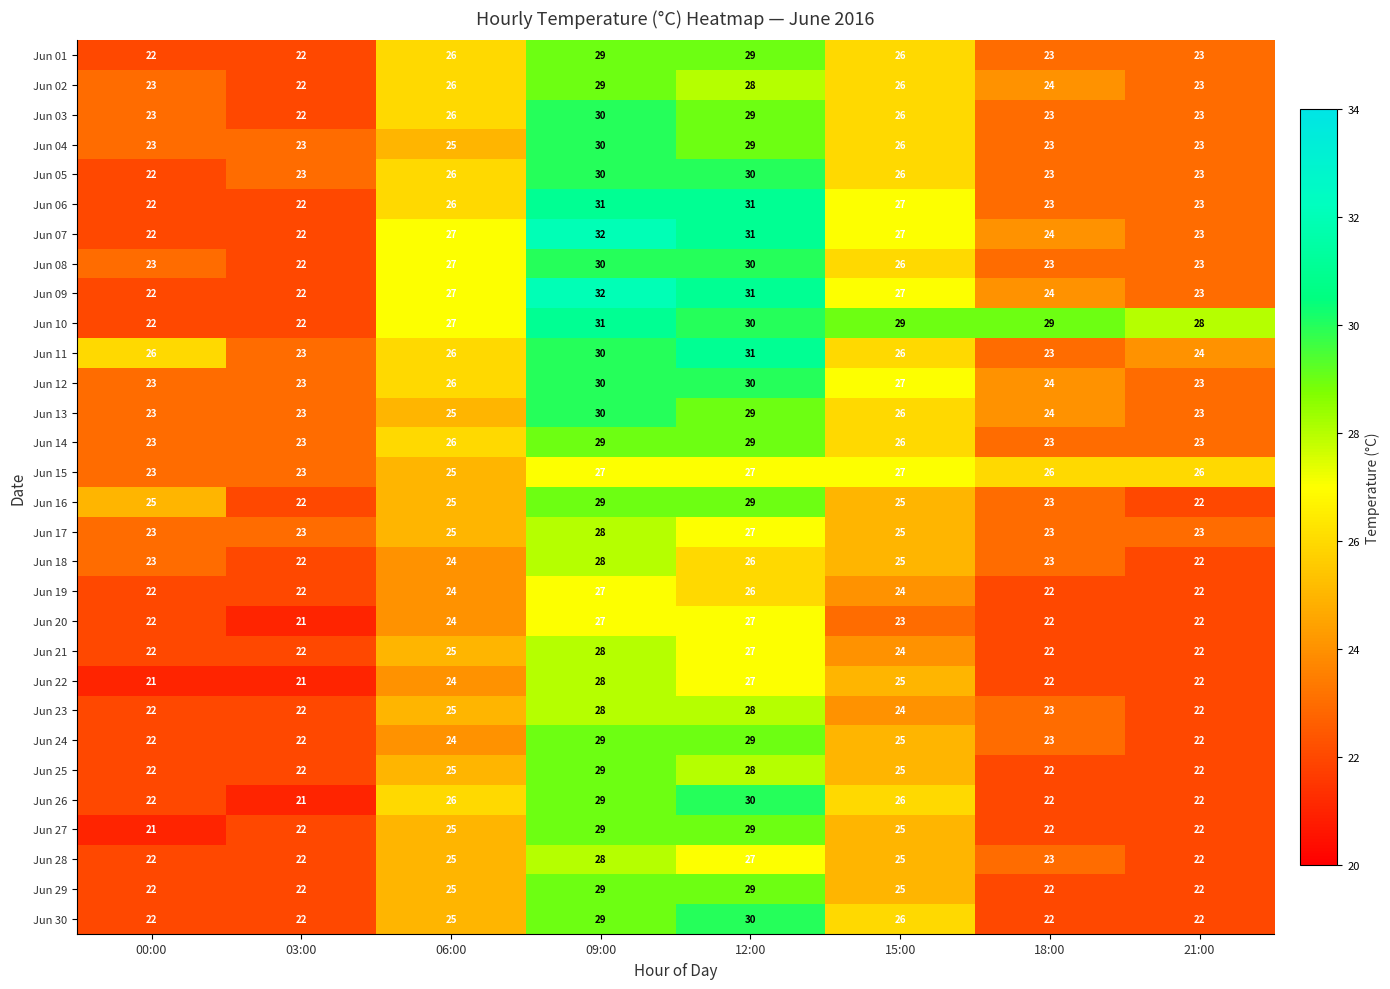

What is the difference between the highest and lowest values at 06:00?

3